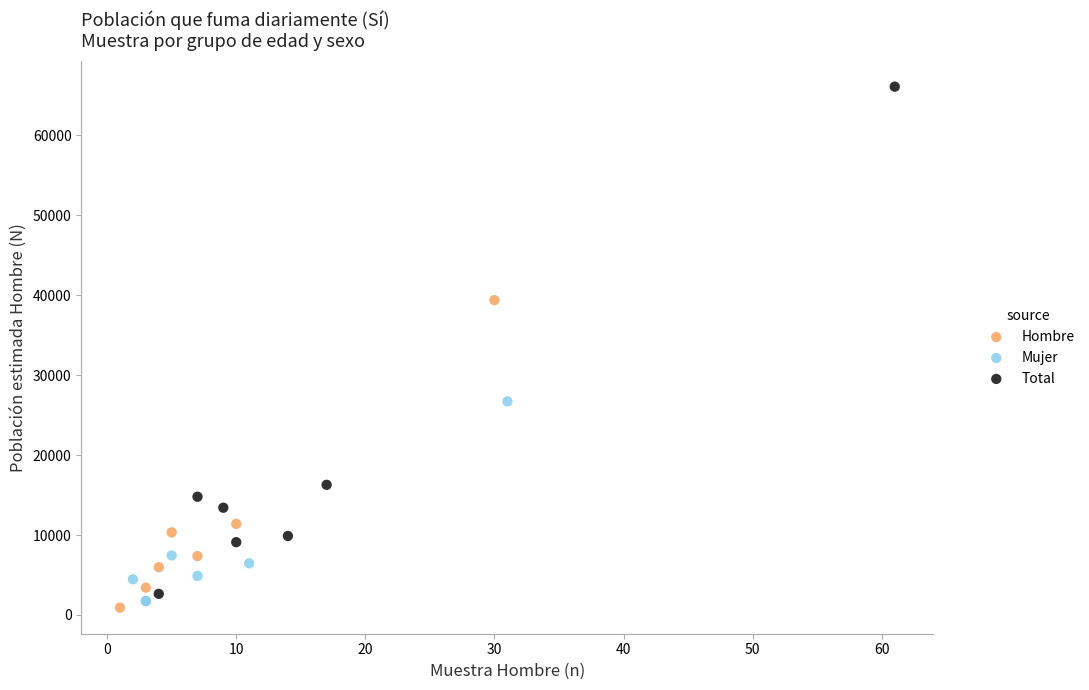

Which series reaches the maximum Y coordinate?

Total